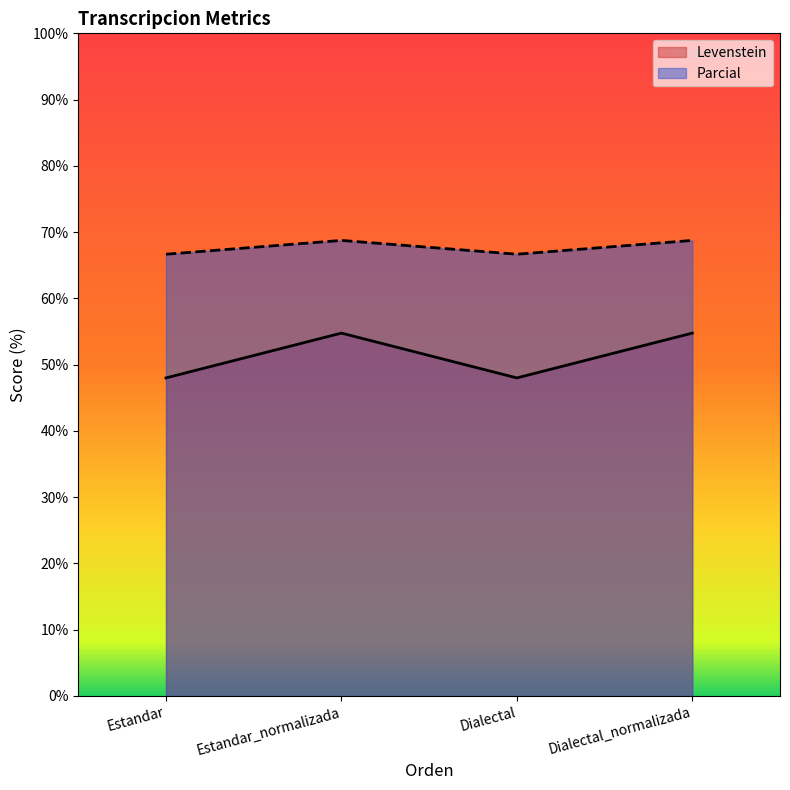

List the labels in order of Parcial value, largest first.

Estandar_normalizada, Dialectal_normalizada, Estandar, Dialectal